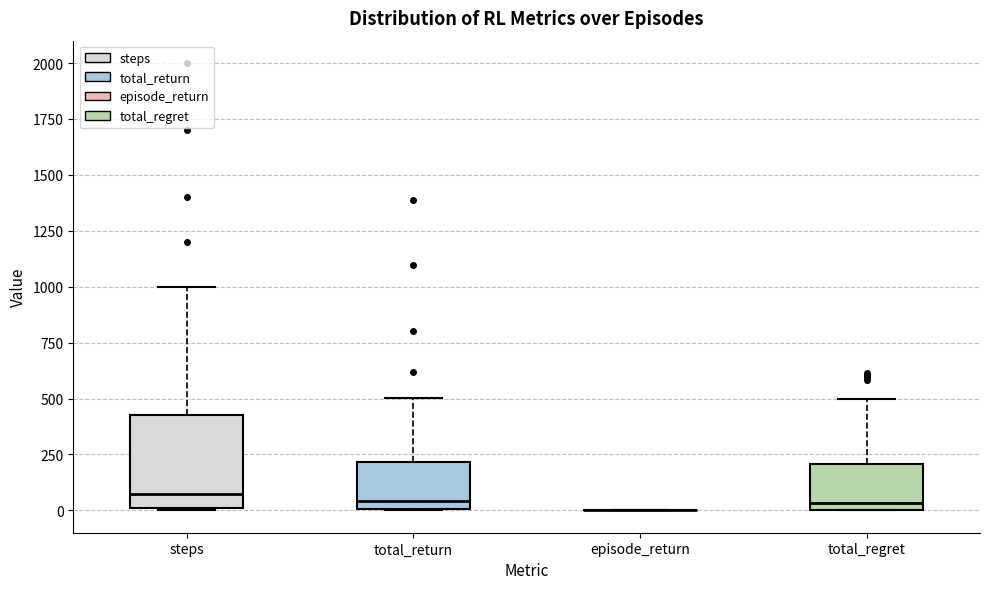

Reading left to right, transcribe this box plot: for each box, give where its median line is, the range the box spans, and where its two whiskers end, as read against the y-axis. The values are not printed on the chart, so give them approximately, as read against the axis.

steps: median 100, box 0 to 450, whiskers 0 to 1000
total_return: median 50, box 0 to 200, whiskers 0 to 500
episode_return: box collapsed to a line at 0, whiskers 0 to 0
total_regret: median 50, box 0 to 200, whiskers 0 to 500